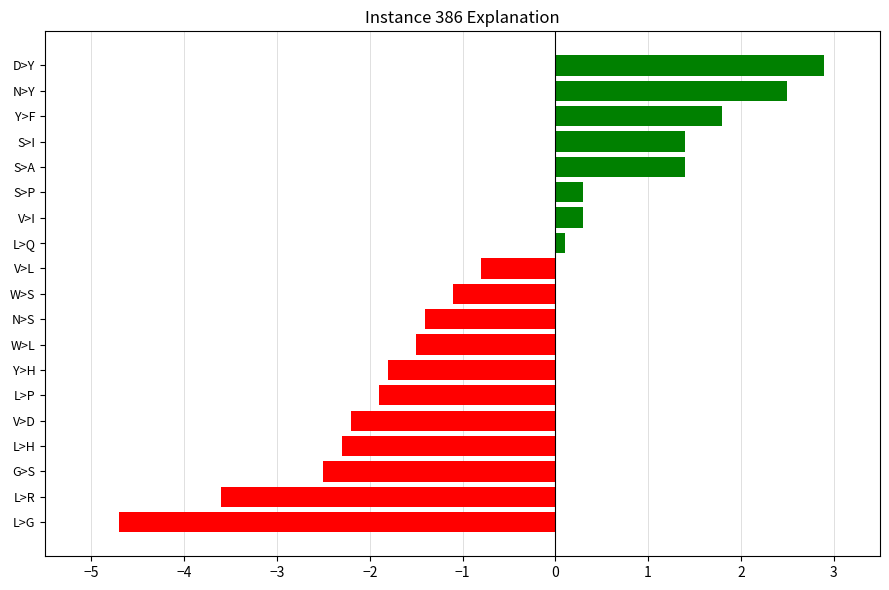

What is the sum of the values at N>S and L>P?

-3.3